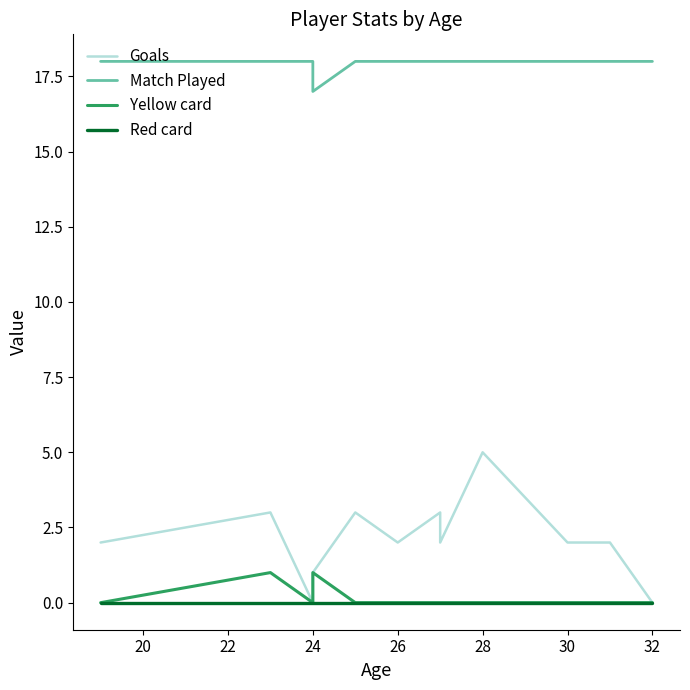

Is it true that Match Played equals 28 at 30?

False